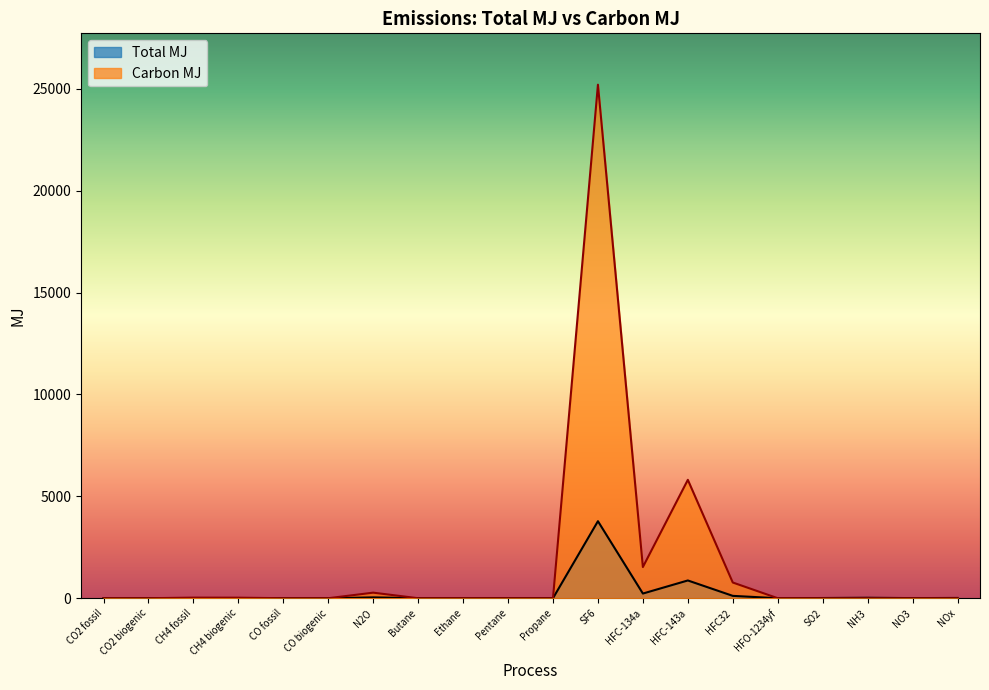

Between which two adjacent categories do Total MJ and Carbon MJ first intersect?

CH4 biogenic and CO fossil